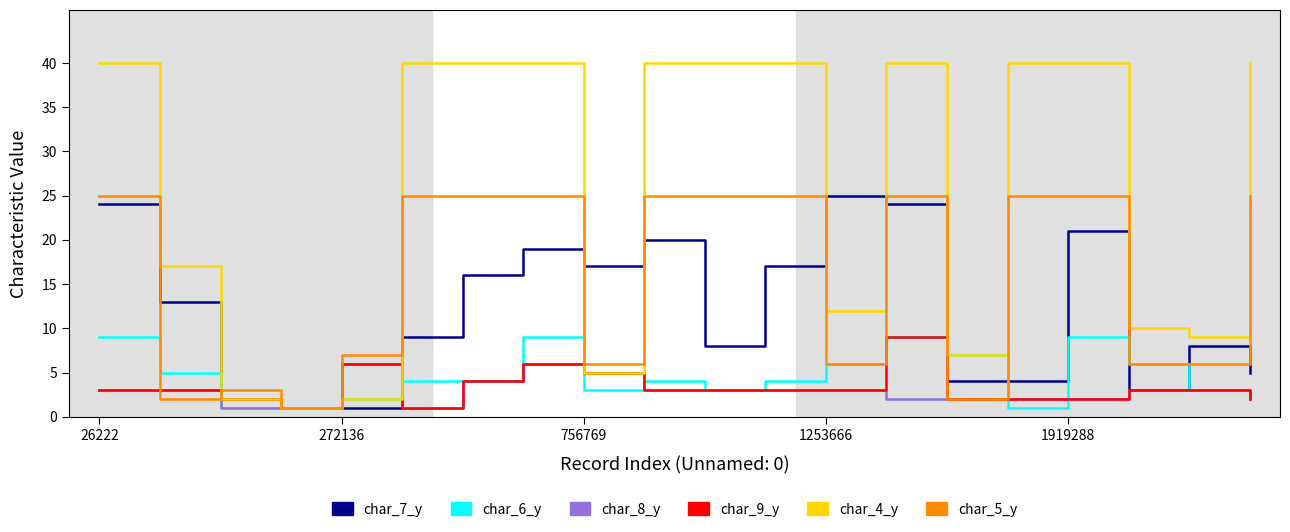

Reading left to right, transcribe all the data shown in this chart.

char_7_y: 24	13	2	1	1	9	16	19	17	20	8	17	25	24	4	4	21	3	8	5
char_6_y: 9	5	1	1	2	4	4	9	3	4	3	4	6	9	7	1	9	6	3	2
char_8_y: 3	3	1	1	6	1	4	6	5	3	3	3	3	2	2	2	2	3	3	2
char_9_y: 3	3	2	1	6	1	4	6	5	3	3	3	3	9	2	2	2	3	3	2
char_4_y: 40	17	2	1	2	40	40	40	5	40	40	40	12	40	7	40	40	10	9	40
char_5_y: 25	2	3	1	7	25	25	25	6	25	25	25	6	25	2	25	25	6	6	25